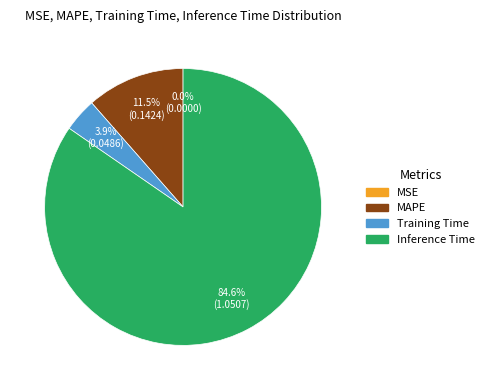

Is there a majority slice in this chart?

Yes